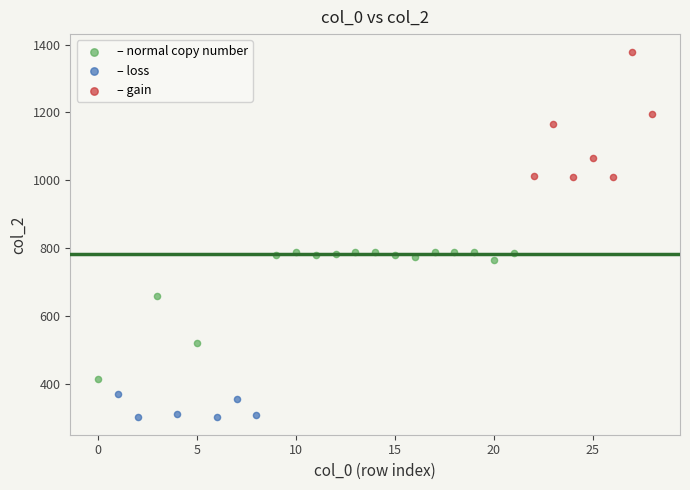

Which series contains the highest Y value?

– gain